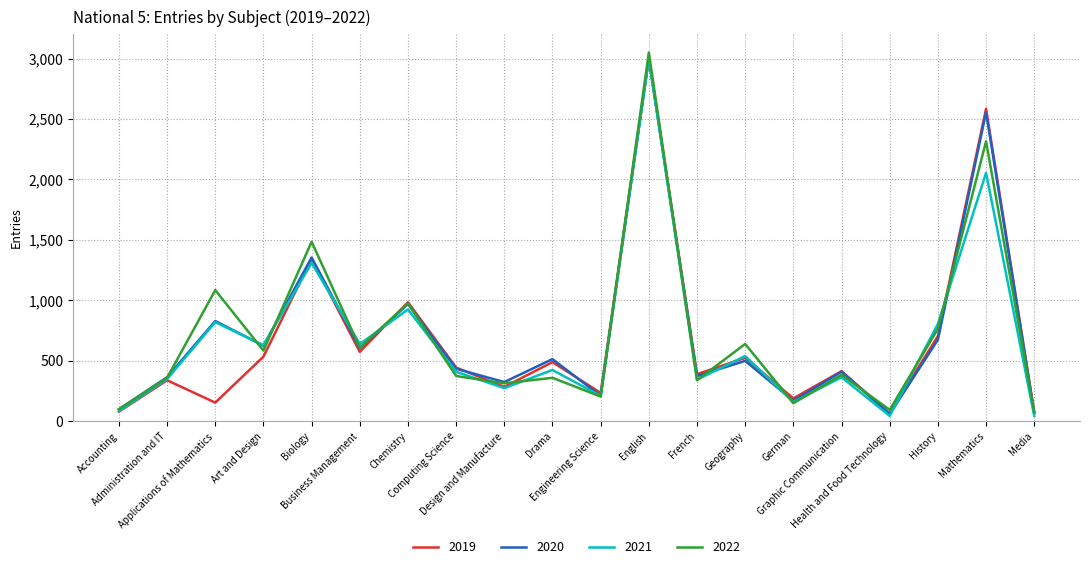

What position from the left is Applications of Mathematics?

3